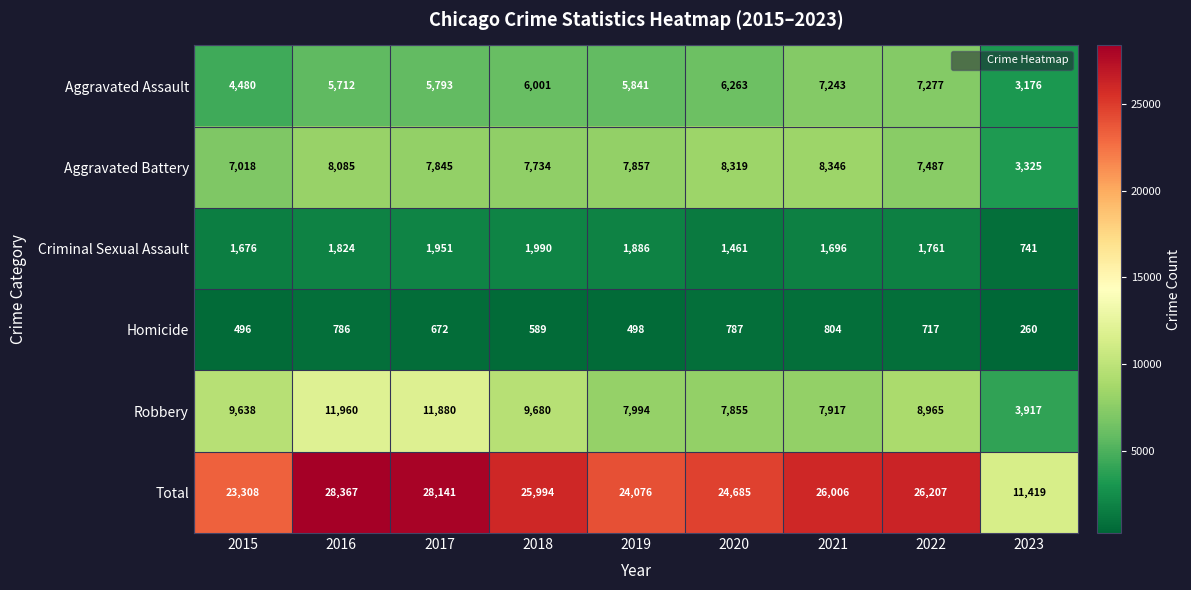

How many series are shown in this chart?

6